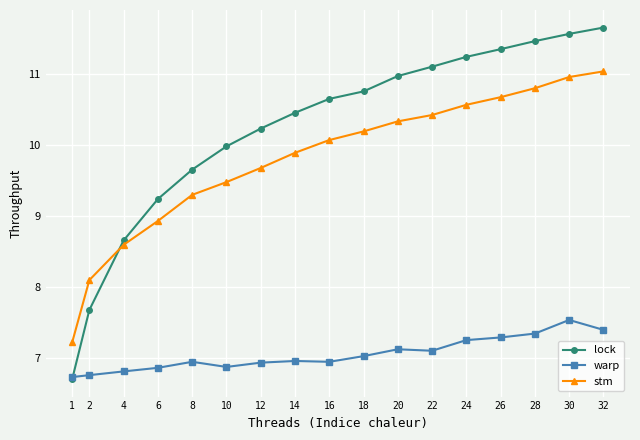

What is the total value across all series at 2?

22.5